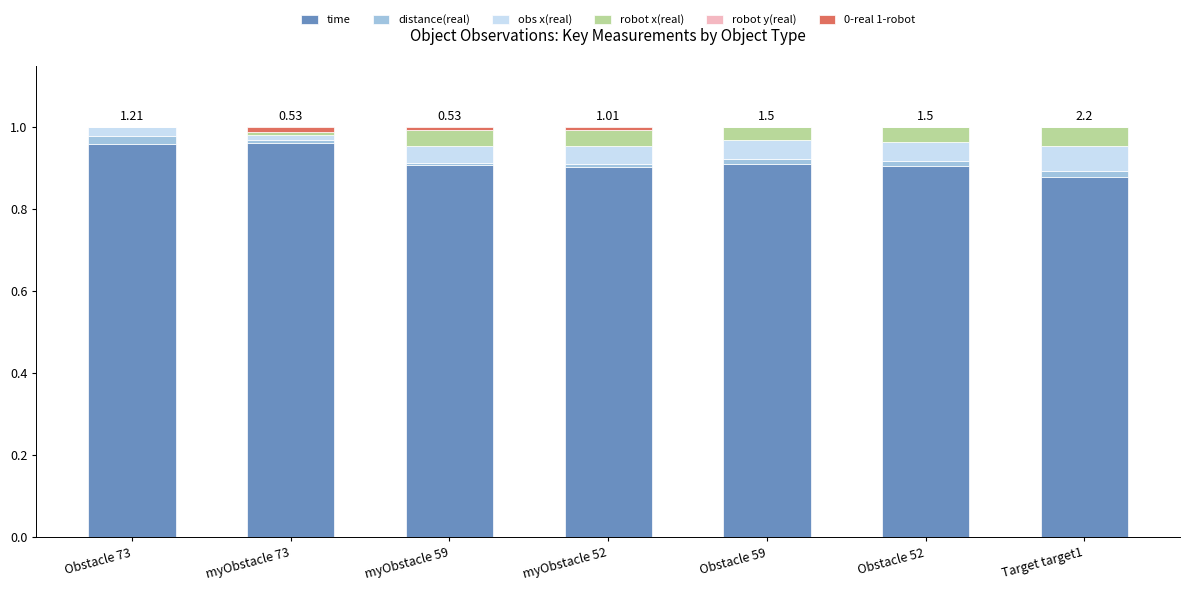

True or false: time has a value of 0.9 at myObstacle 59.

True